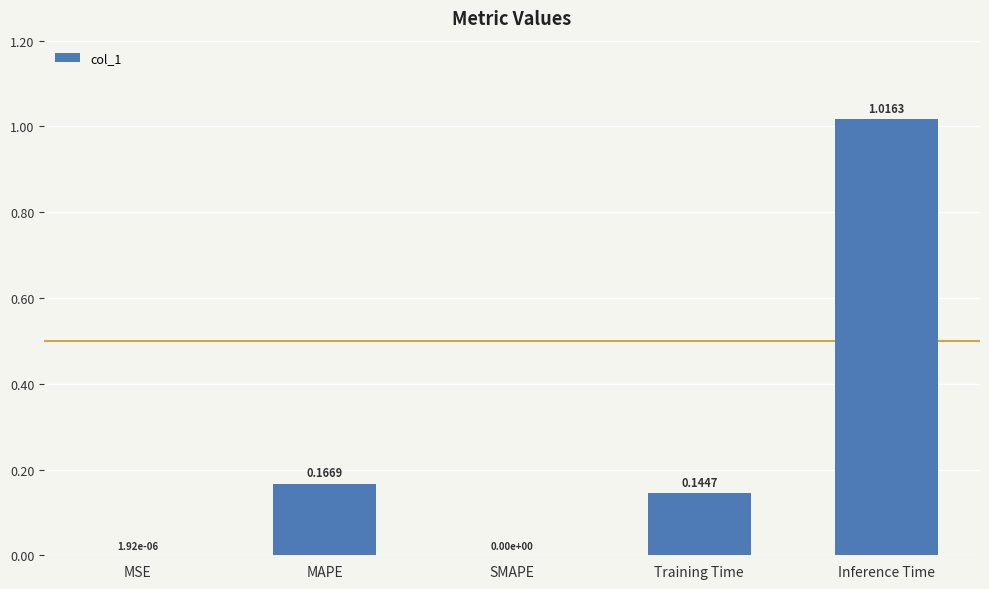

What is the sum of all values?

1.3